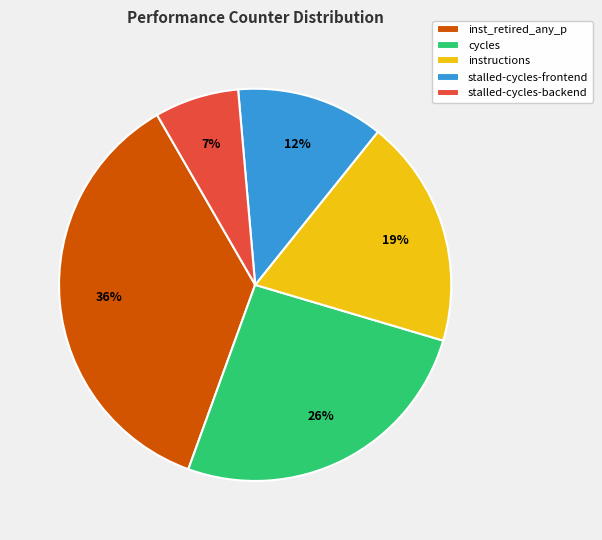

To the nearest percent, what is the difference between the largest and smallest slice percentages?

29%